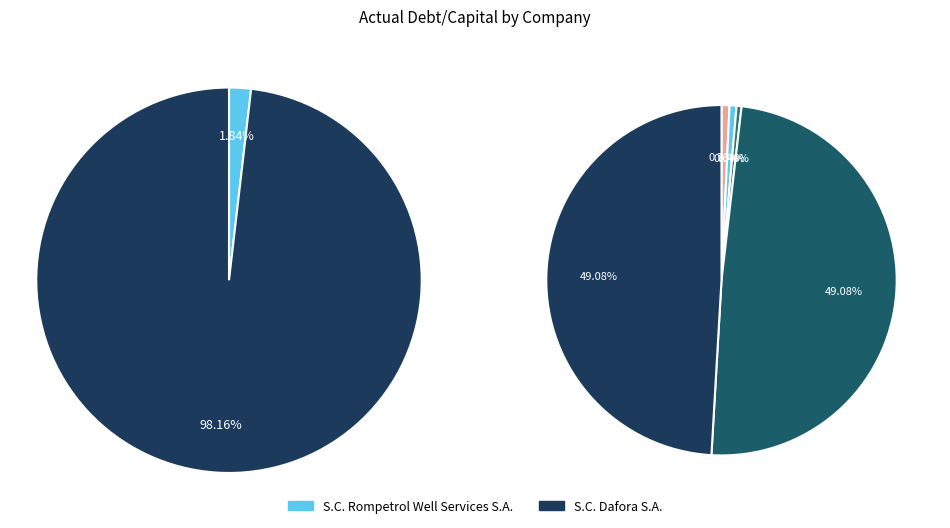

What percentage is the S.C. Dafora S.A. slice, to the nearest percent?

98%